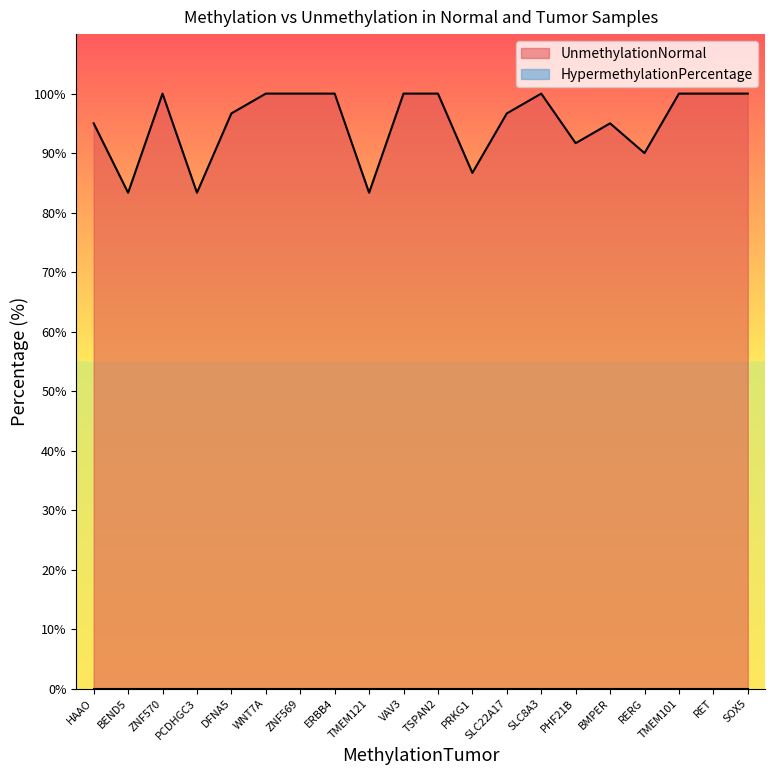

Reading right to left, list all the values displayed in this chart.

SOX5=100.0	RET=100.0	TMEM101=100.0	RERG=90.0	BMPER=95.0	PHF21B=91.7	SLC8A3=100.0	SLC22A17=96.7	PRKG1=86.7	TSPAN2=100.0	VAV3=100.0	TMEM121=83.3	ERBB4=100.0	ZNF569=100.0	WNT7A=100.0	DFNA5=96.7	PCDHGC3=83.3	ZNF570=100.0	BEND5=83.3	HAAO=95.0